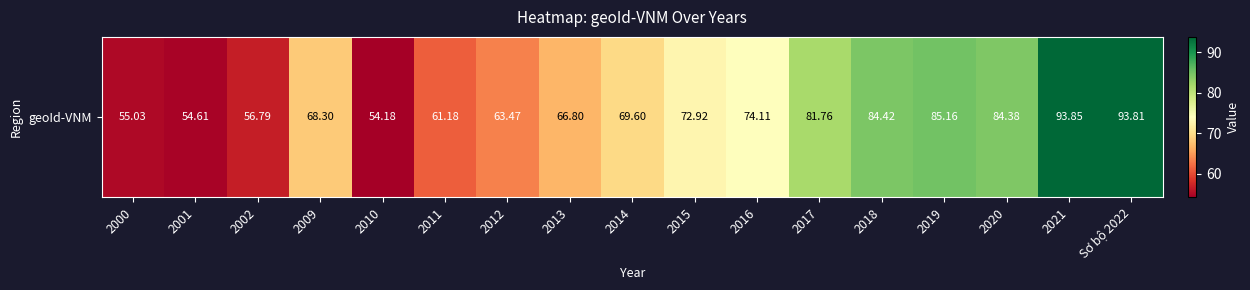

Between 2017 and 2016, which is larger?

2017